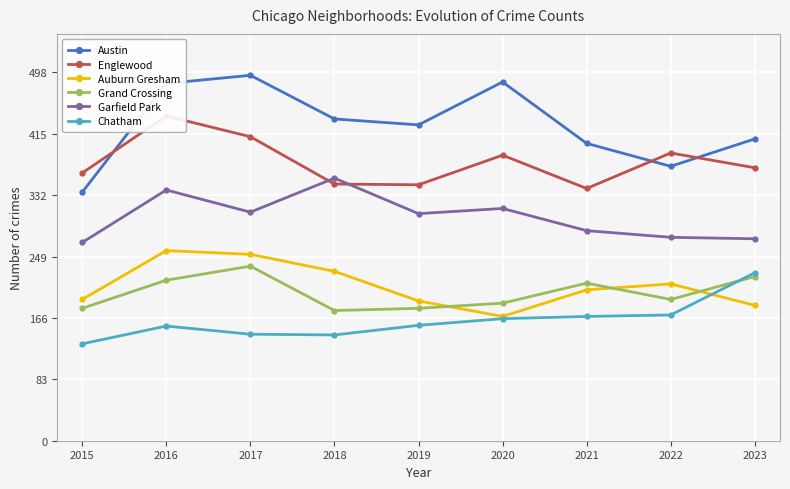

List the labels in order of Chatham value, largest first.

2023, 2022, 2021, 2020, 2019, 2016, 2017, 2018, 2015